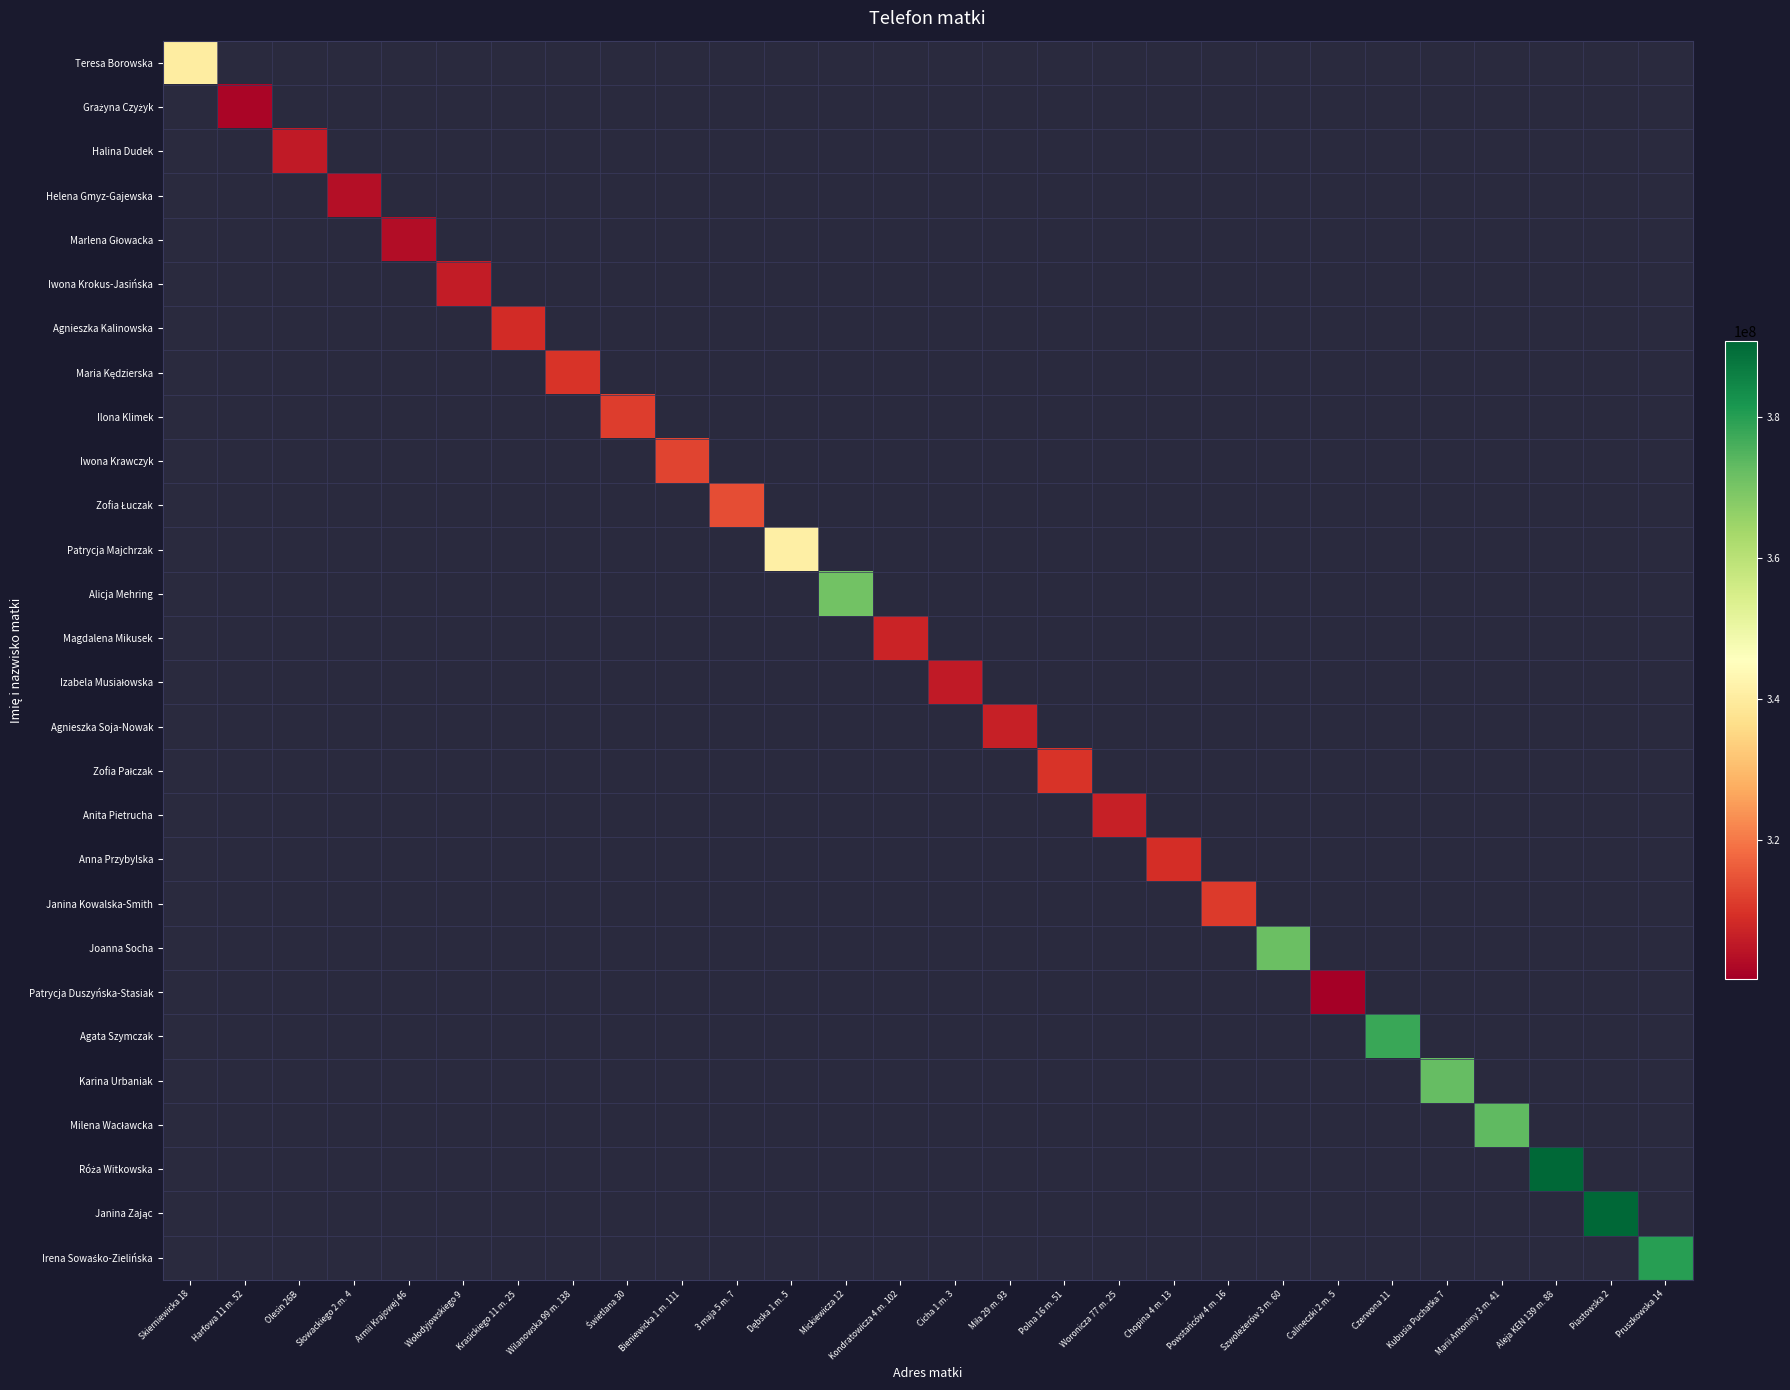

At how many categories does at least one series exceed 349721411?

8